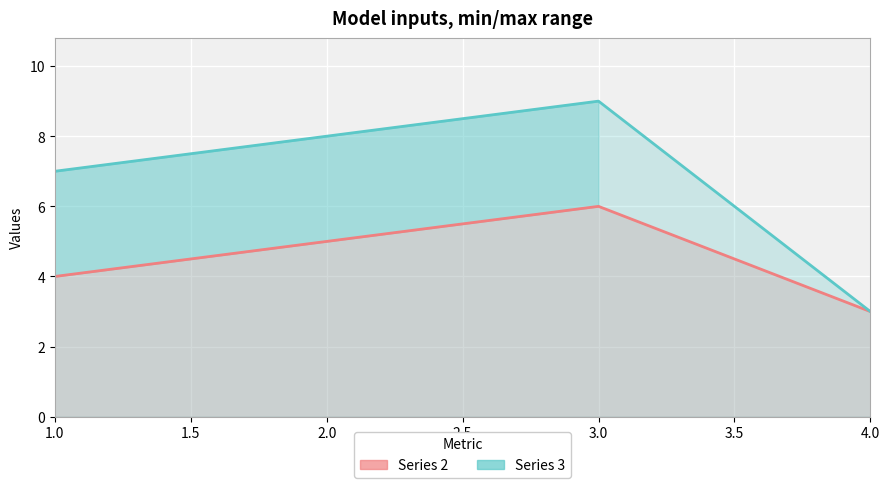

Where does the Series 2 series first go above 5?

3.0